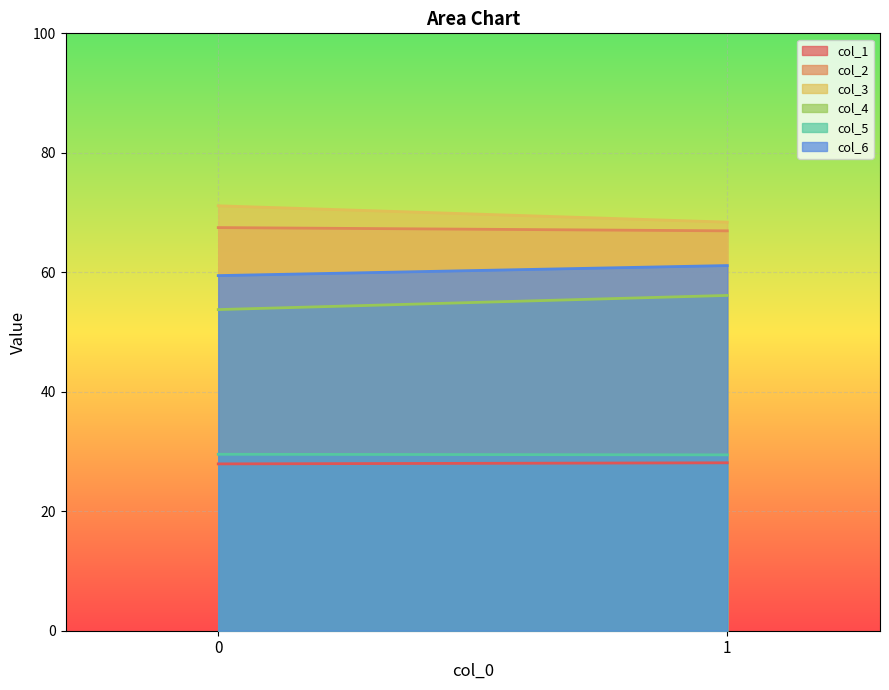

Which category has the highest value in the col_4 series?

1